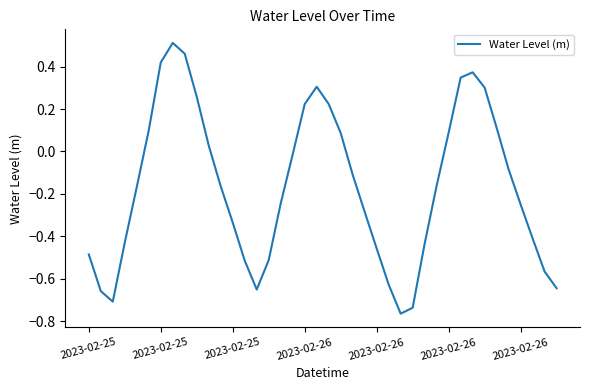

What is the difference between the maximum and minimum values?

1.3